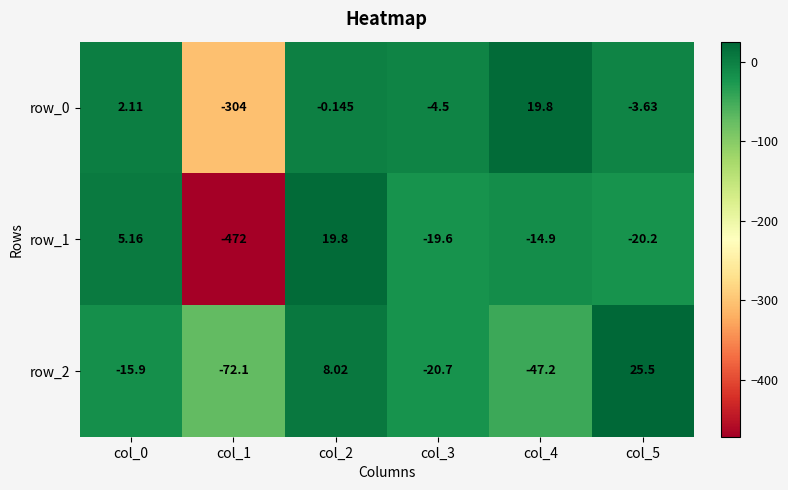

Where is row_1 nearest to the value -226?

col_5